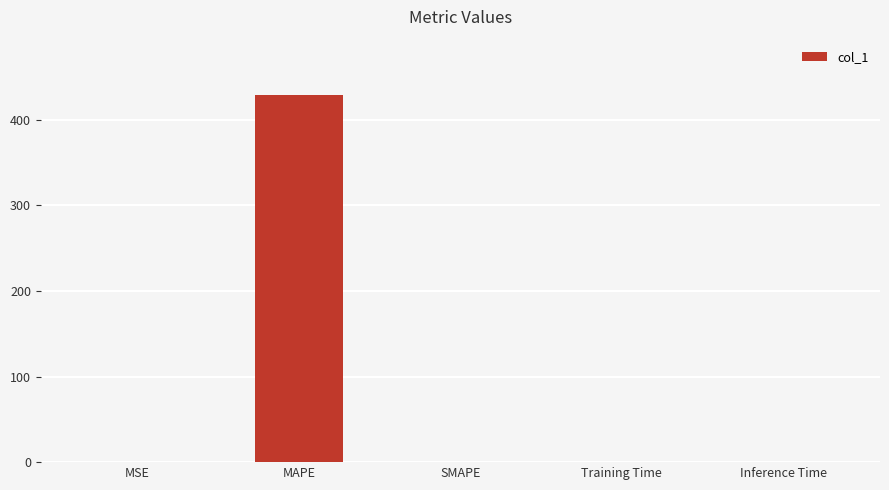

Count the number of values greater than 0.

4